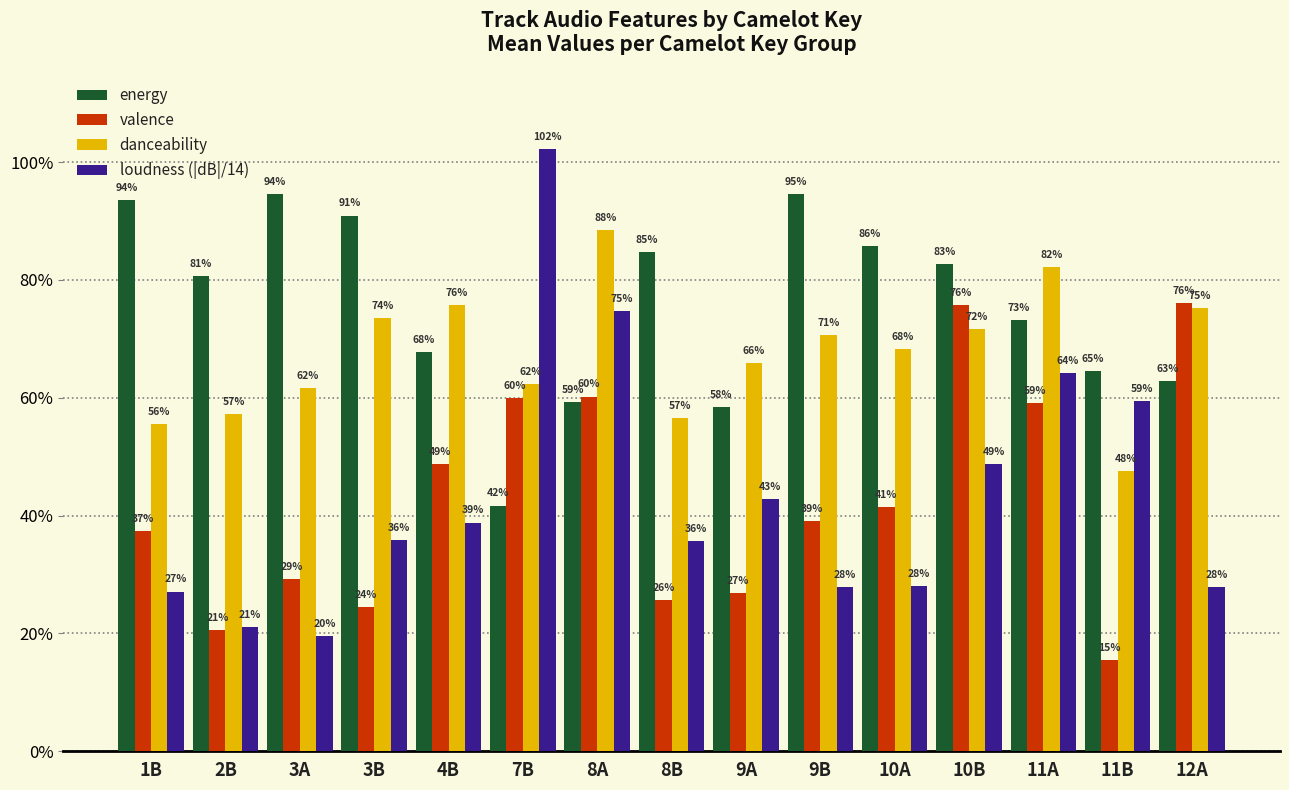

What is the average value of the valence series?

0.4